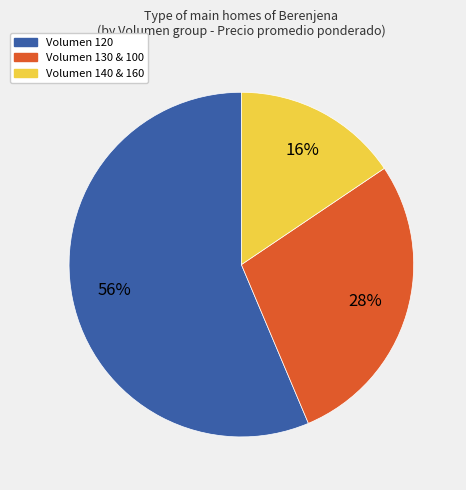

To the nearest percent, what is the average slice percentage?

33%